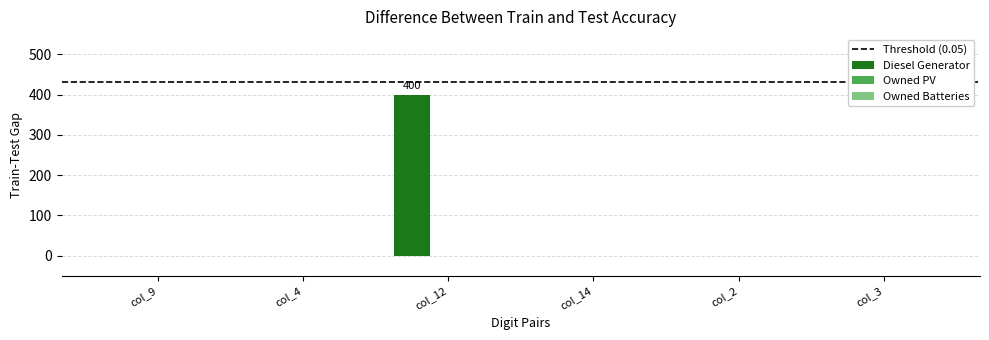

What is the sum of all values?

400